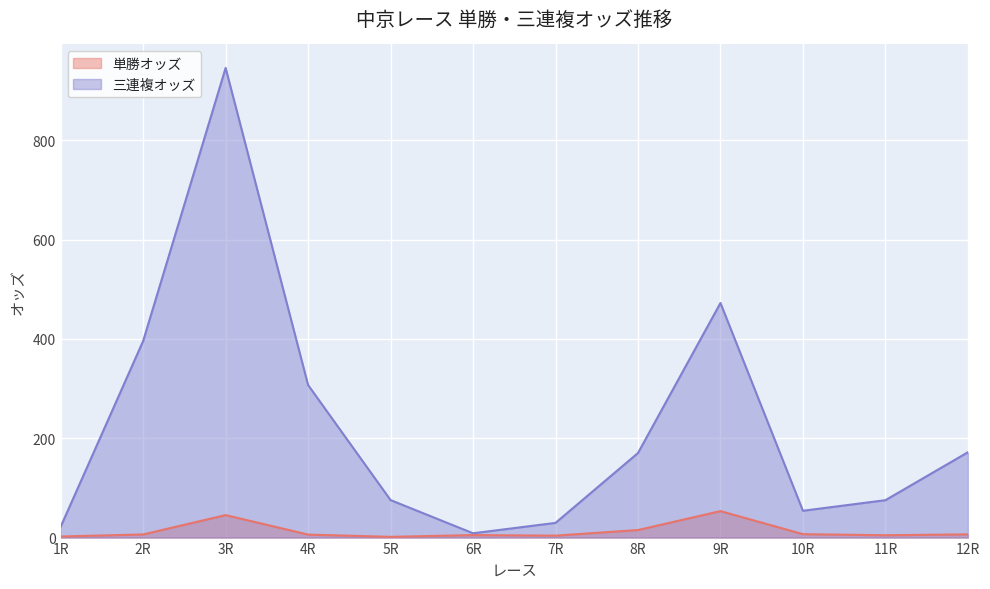

The value of 三連複オッズ at 11R is 75.3. True or false?

True